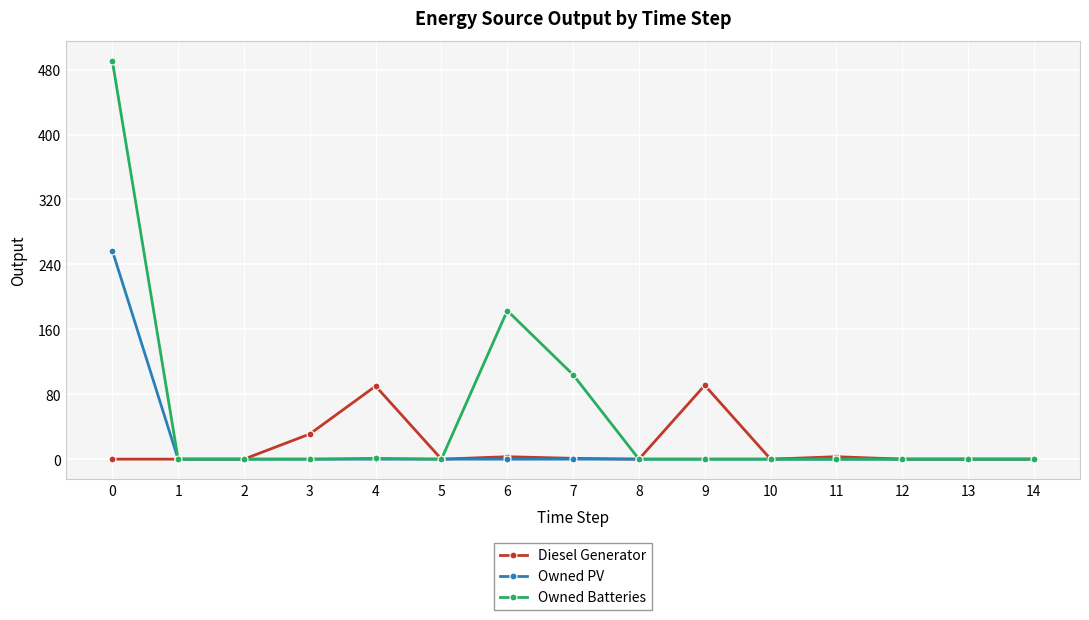

Where is Owned Batteries nearest to the value 245?

6